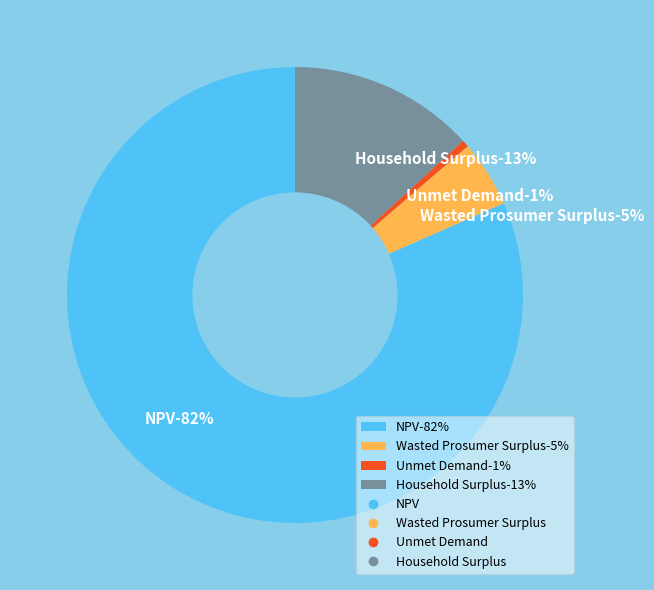

Count the number of slices in the pie.

4